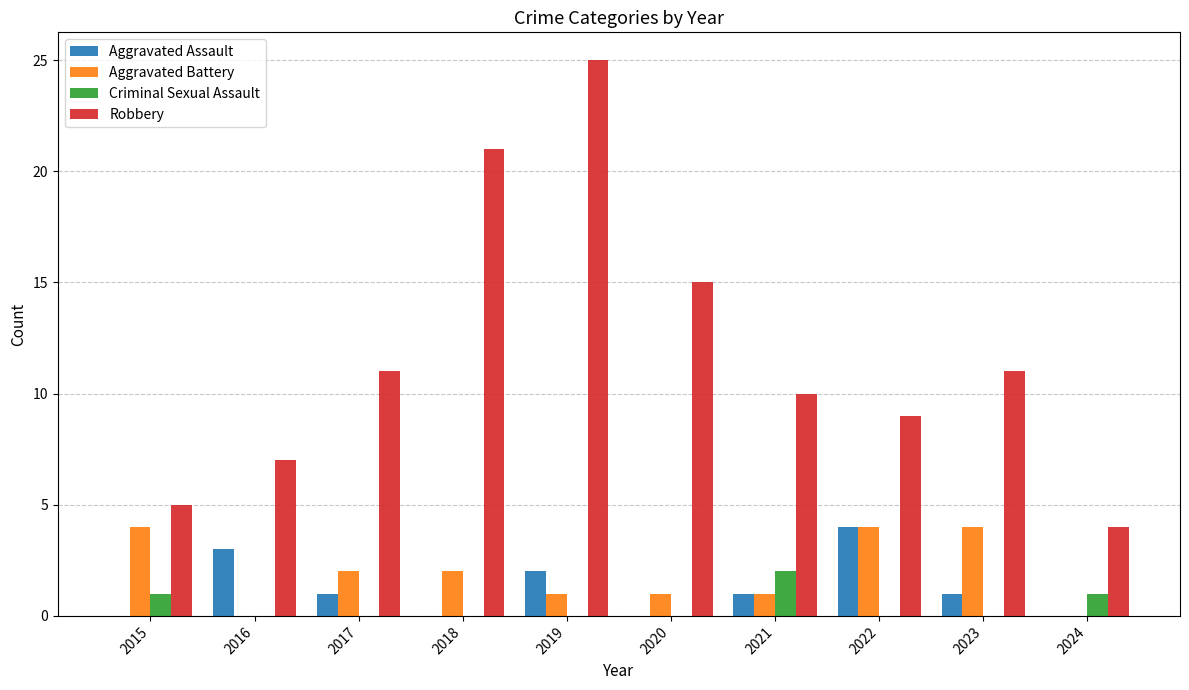

How many data points does each series have?

10